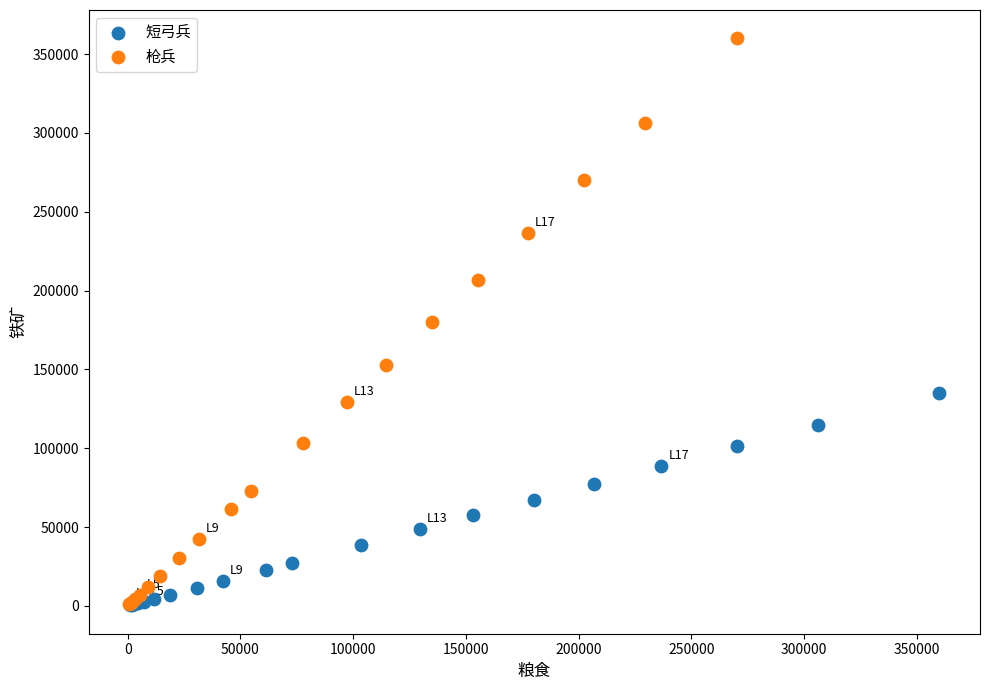

What are all the series names shown in the legend?

短弓兵, 枪兵